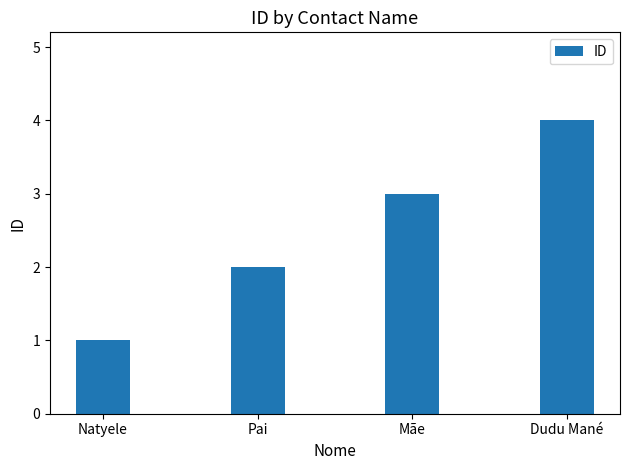

At which category does the chart reach its minimum across all series?

Natyele